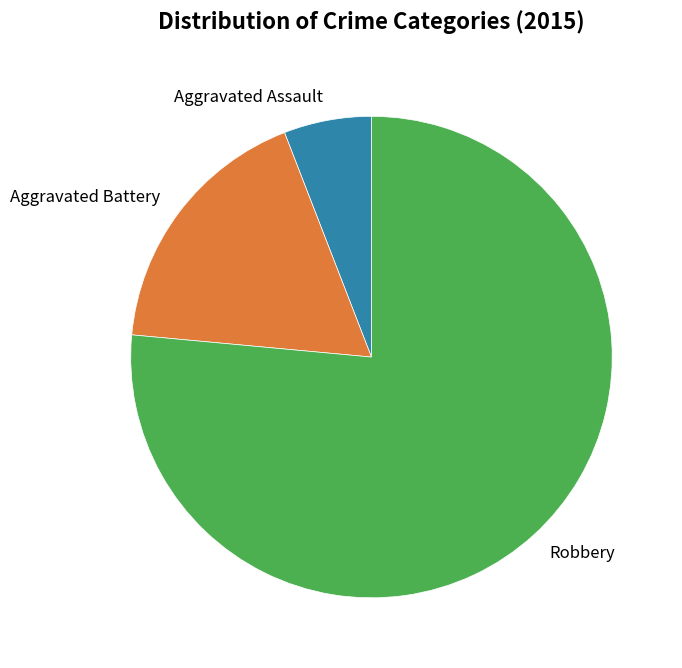

Do Aggravated Assault and Aggravated Battery together represent more than half of the pie?

No